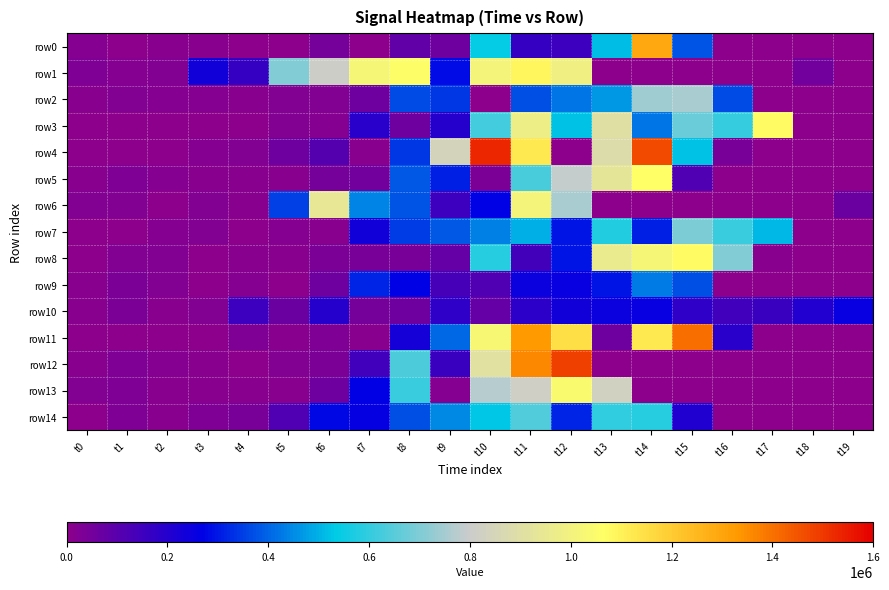

Rank the series at t1 from lowest to highest value.

row11, row3, row4, row7, row0, row1, row8, row2, row6, row14, row5, row13, row12, row9, row10